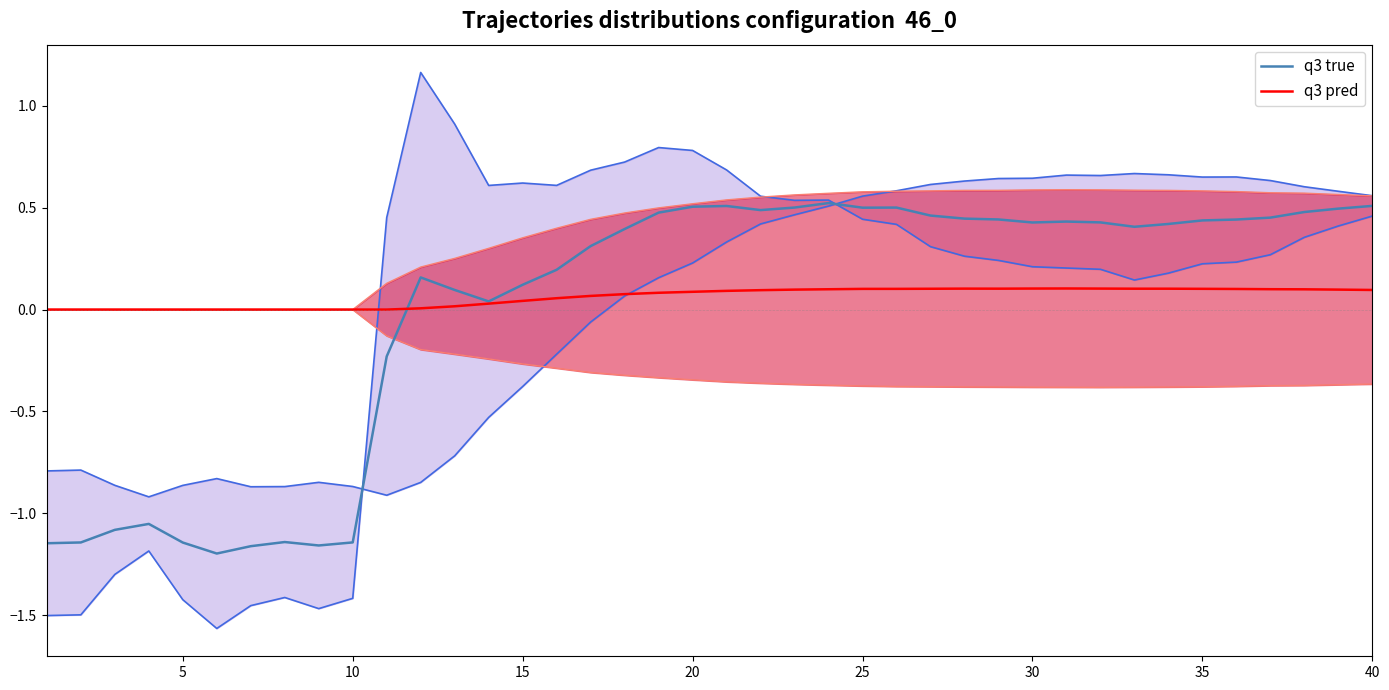

At how many categories does at least one series exceed 0?

29